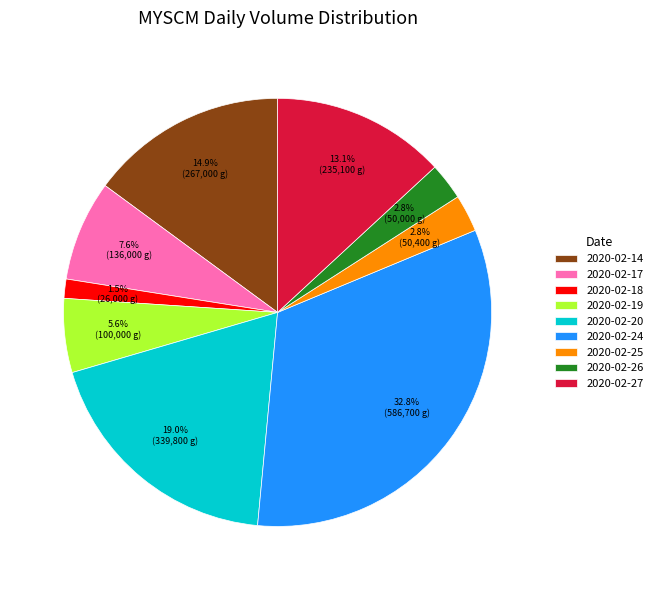

Is it true that 2020-02-25 is 3% of the pie?

True